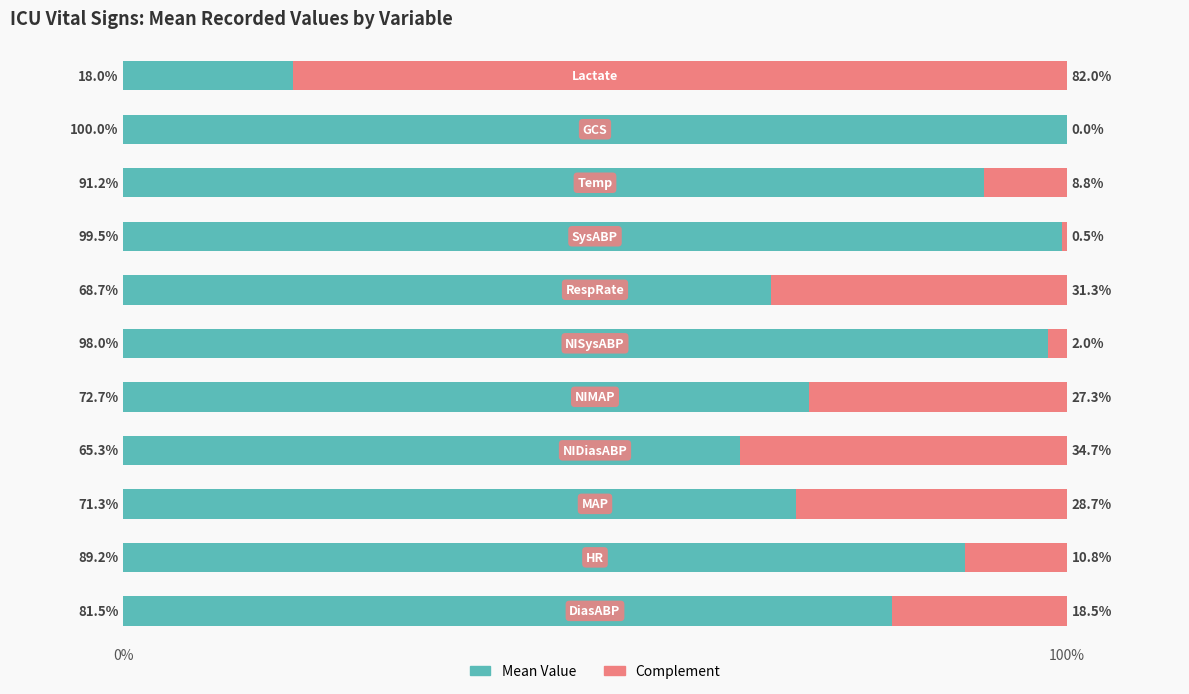

How many distinct data groups are displayed?

2